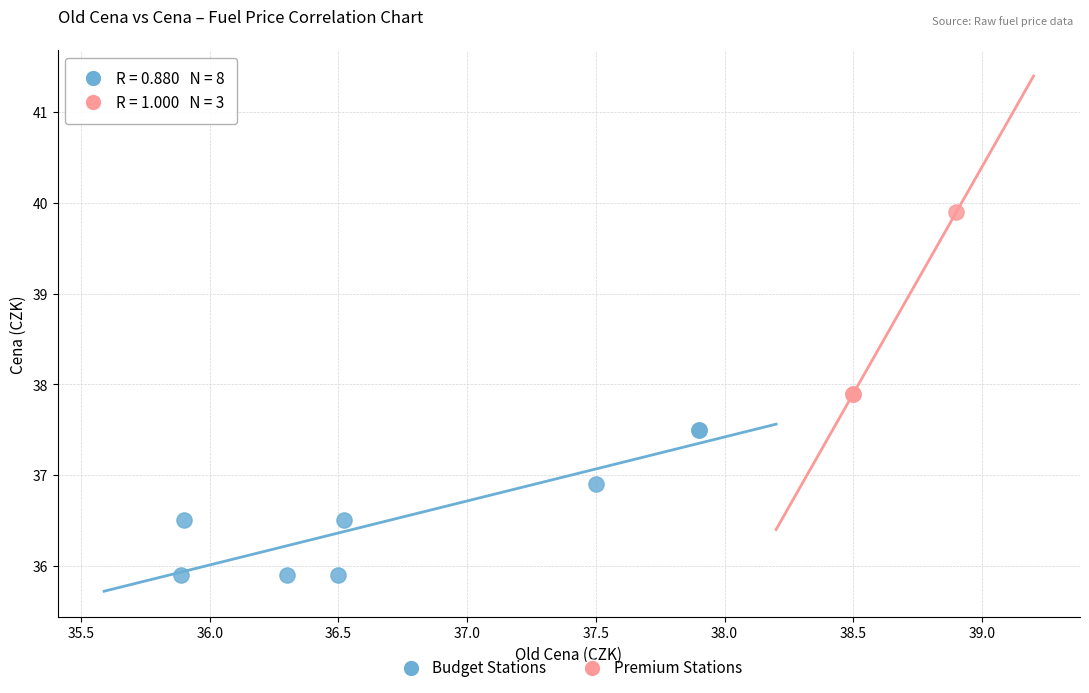

Which series reaches the minimum Y coordinate?

Budget Stations